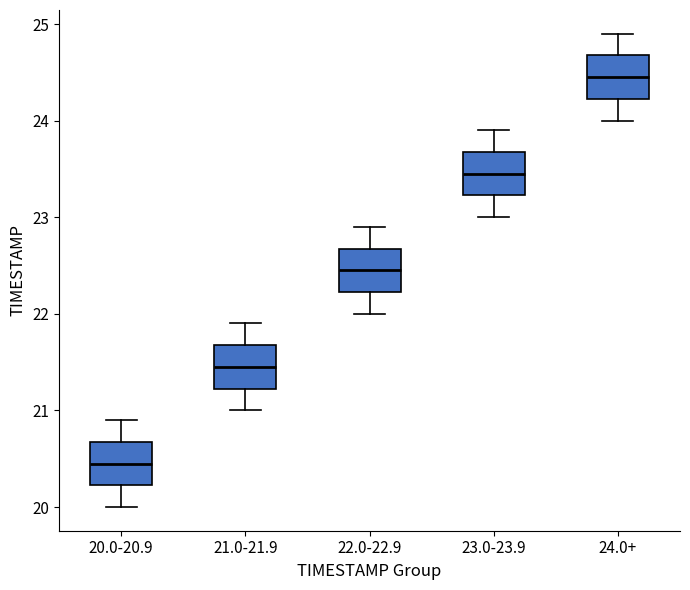

Which box's median line is the lowest?

20.0-20.9